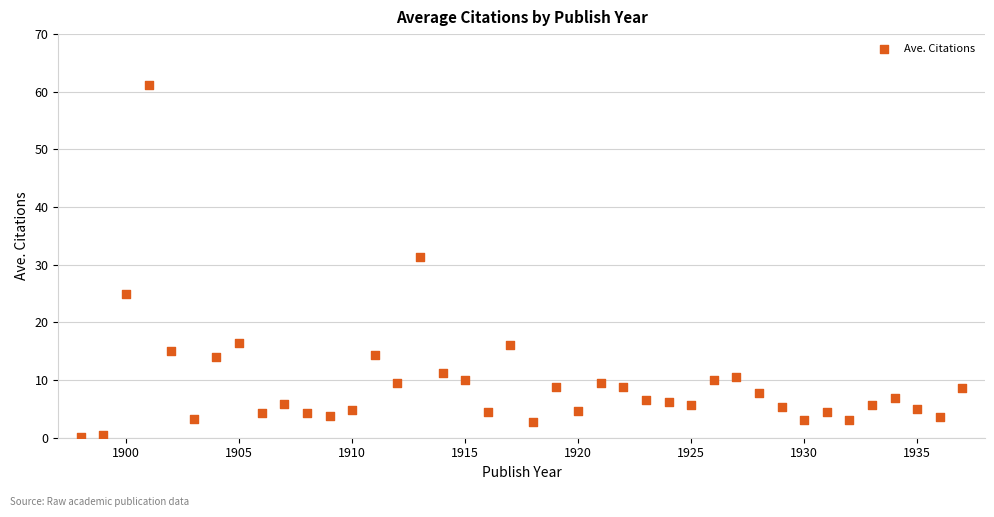

What Y value in the scatter plot is closest to 30?

31.4